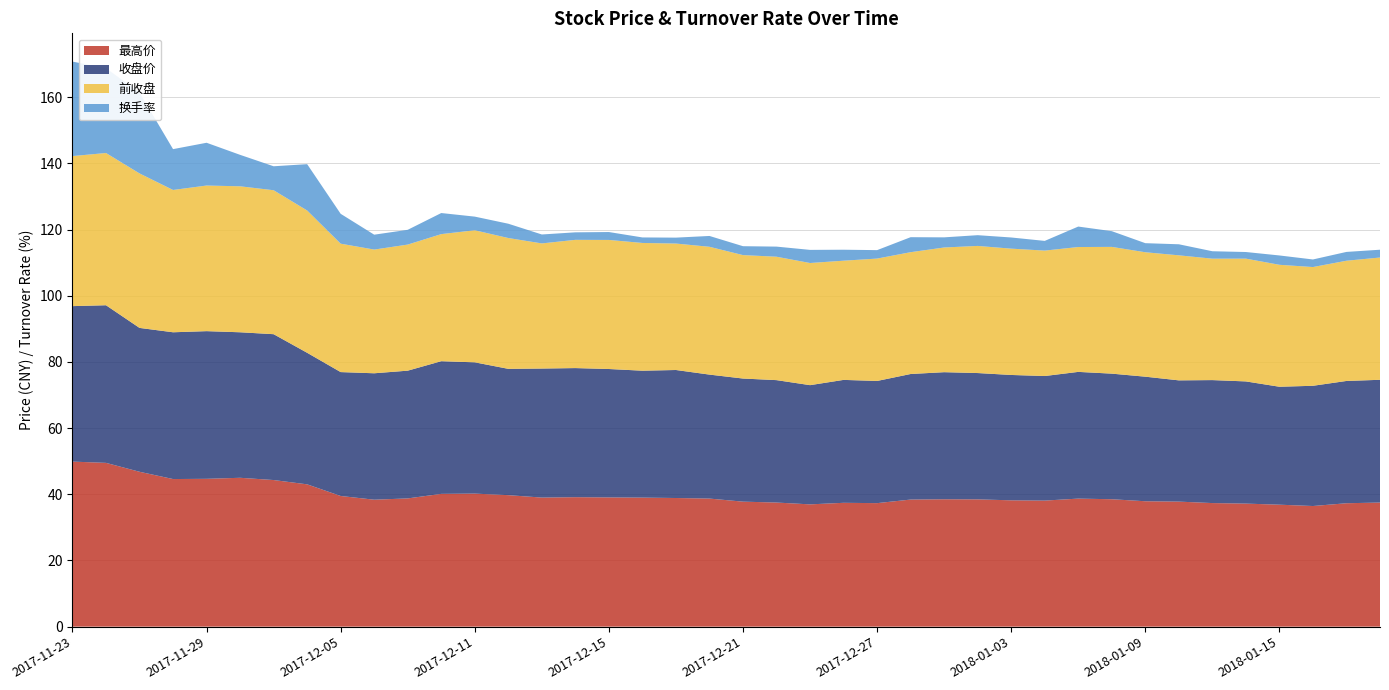

Reading right to left, what are all the values shown in this chart?

最高价: 2017-11-23=49.9	2017-11-24=49.5	2017-11-27=46.8	2017-11-28=44.6	2017-11-29=44.7	2017-11-30=45.0	2017-12-01=44.3	2017-12-04=43.0	2017-12-05=39.5	2017-12-06=38.4	2017-12-07=38.8	2017-12-08=40.1	2017-12-11=40.2	2017-12-12=39.7	2017-12-13=39.0	2017-12-14=39.1	2017-12-15=39.0	2017-12-18=39.0	2017-12-19=38.9	2017-12-20=38.7	2017-12-21=37.8	2017-12-22=37.5	2017-12-25=37.0	2017-12-26=37.4	2017-12-27=37.3	2017-12-28=38.4	2017-12-29=38.5	2018-01-02=38.5	2018-01-03=38.2	2018-01-04=38.1	2018-01-05=38.7	2018-01-08=38.5	2018-01-09=37.9	2018-01-10=37.8	2018-01-11=37.3	2018-01-12=37.2	2018-01-15=36.9	2018-01-16=36.5	2018-01-17=37.3	2018-01-18=37.5
收盘价: 2017-11-23=47.0	2017-11-24=47.6	2017-11-27=43.5	2017-11-28=44.4	2017-11-29=44.6	2017-11-30=44.0	2017-12-01=44.1	2017-12-04=39.8	2017-12-05=37.4	2017-12-06=38.2	2017-12-07=38.6	2017-12-08=40.1	2017-12-11=39.7	2017-12-12=38.2	2017-12-13=39.0	2017-12-14=39.0	2017-12-15=38.8	2017-12-18=38.4	2017-12-19=38.7	2017-12-20=37.5	2017-12-21=37.2	2017-12-22=37.0	2017-12-25=36.0	2017-12-26=37.1	2017-12-27=36.9	2017-12-28=37.9	2017-12-29=38.4	2018-01-02=38.2	2018-01-03=37.9	2018-01-04=37.6	2018-01-05=38.3	2018-01-08=38.0	2018-01-09=37.6	2018-01-10=36.6	2018-01-11=37.2	2018-01-12=36.9	2018-01-15=35.6	2018-01-16=36.3	2018-01-17=37.0	2018-01-18=37.1
前收盘: 2017-11-23=45.3	2017-11-24=46.0	2017-11-27=46.7	2017-11-28=43.0	2017-11-29=44.0	2017-11-30=44.1	2017-12-01=43.5	2017-12-04=43.0	2017-12-05=38.8	2017-12-06=37.4	2017-12-07=38.1	2017-12-08=38.4	2017-12-11=39.9	2017-12-12=39.5	2017-12-13=37.8	2017-12-14=38.8	2017-12-15=39.0	2017-12-18=38.6	2017-12-19=38.2	2017-12-20=38.6	2017-12-21=37.3	2017-12-22=37.3	2017-12-25=36.9	2017-12-26=36.0	2017-12-27=37.0	2017-12-28=36.8	2017-12-29=37.7	2018-01-02=38.4	2018-01-03=38.2	2018-01-04=37.9	2018-01-05=37.7	2018-01-08=38.3	2018-01-09=37.6	2018-01-10=37.8	2018-01-11=36.7	2018-01-12=37.1	2018-01-15=36.9	2018-01-16=35.9	2018-01-17=36.3	2018-01-18=37.0
换手率: 2017-11-23=28.6	2017-11-24=25.6	2017-11-27=24.4	2017-11-28=12.3	2017-11-29=12.9	2017-11-30=9.5	2017-12-01=7.2	2017-12-04=14.0	2017-12-05=9.0	2017-12-06=4.5	2017-12-07=4.5	2017-12-08=6.4	2017-12-11=4.1	2017-12-12=4.3	2017-12-13=2.7	2017-12-14=2.3	2017-12-15=2.4	2017-12-18=1.7	2017-12-19=1.8	2017-12-20=3.3	2017-12-21=2.7	2017-12-22=3.1	2017-12-25=4.0	2017-12-26=3.3	2017-12-27=2.6	2017-12-28=4.5	2017-12-29=3.1	2018-01-02=3.2	2018-01-03=3.4	2018-01-04=2.9	2018-01-05=6.2	2018-01-08=4.8	2018-01-09=2.7	2018-01-10=3.3	2018-01-11=2.2	2018-01-12=2.0	2018-01-15=2.8	2018-01-16=2.3	2018-01-17=2.7	2018-01-18=2.4